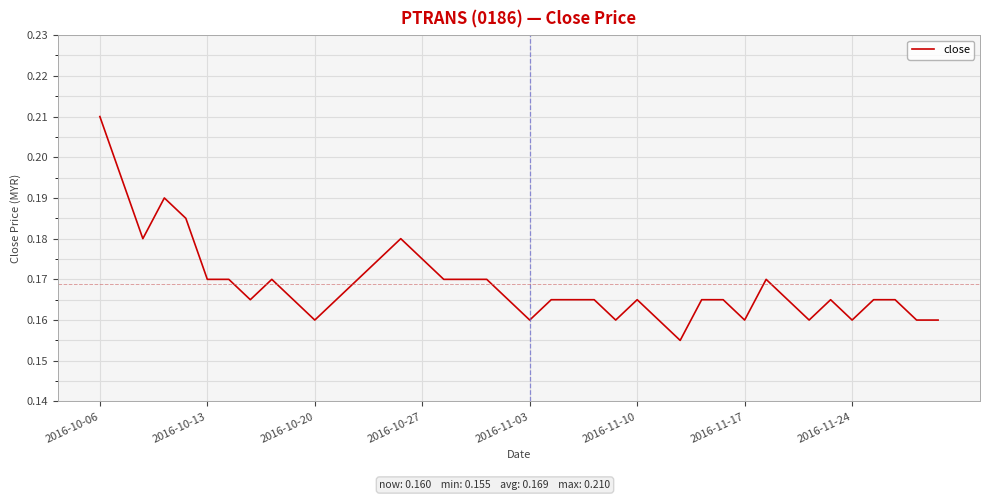

Does the chart display data point markers on the line(s)?

No